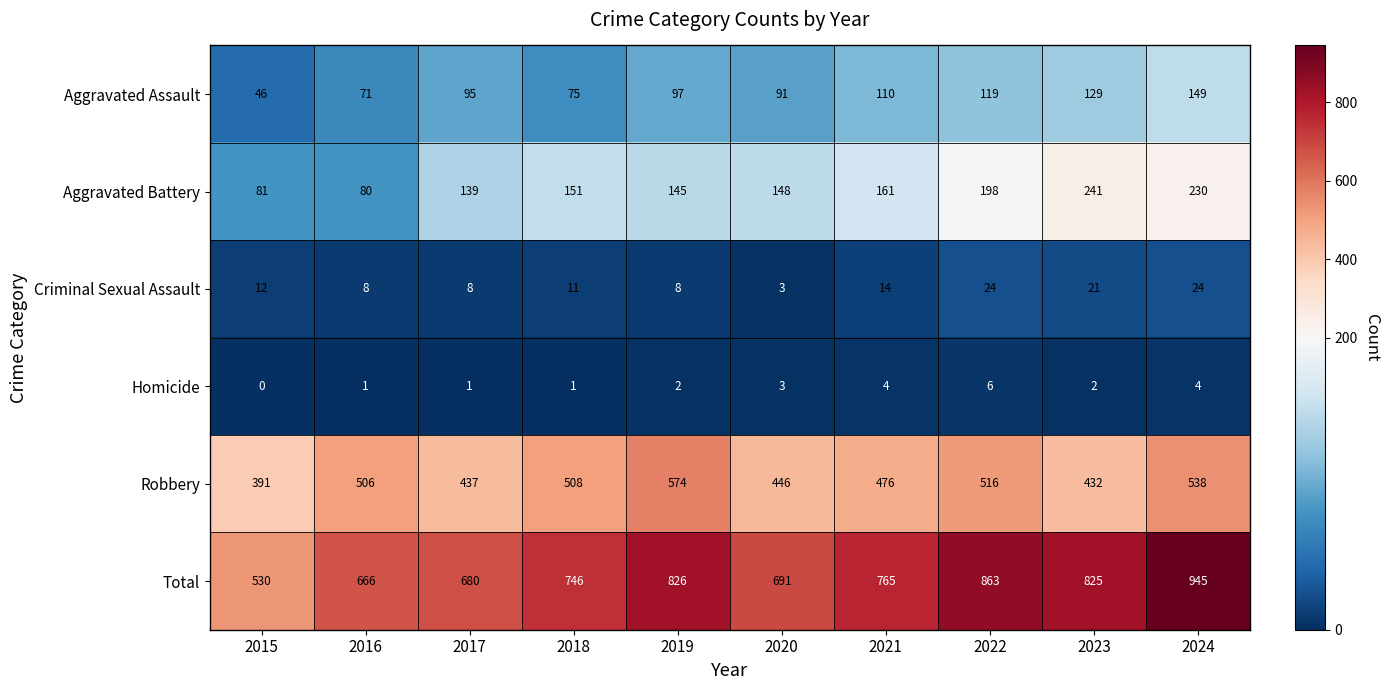

What is the difference between the second highest and minimum values in the Total series?

333